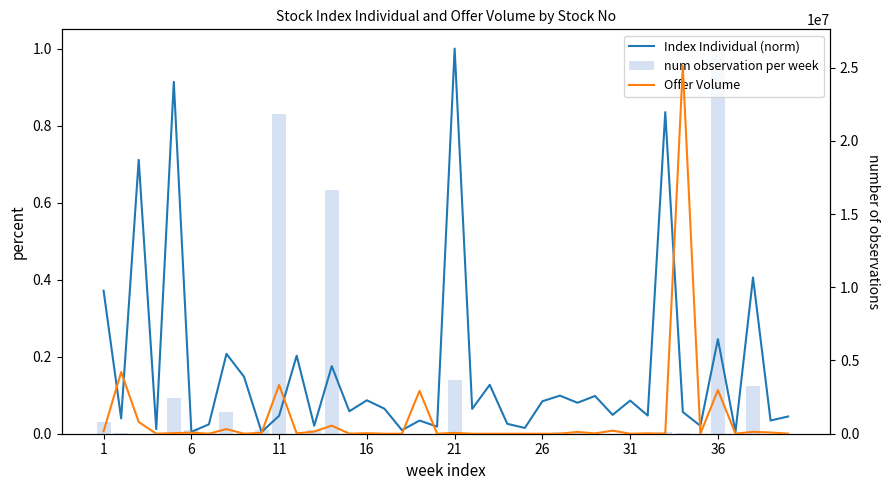

How many data points does each series have?

40